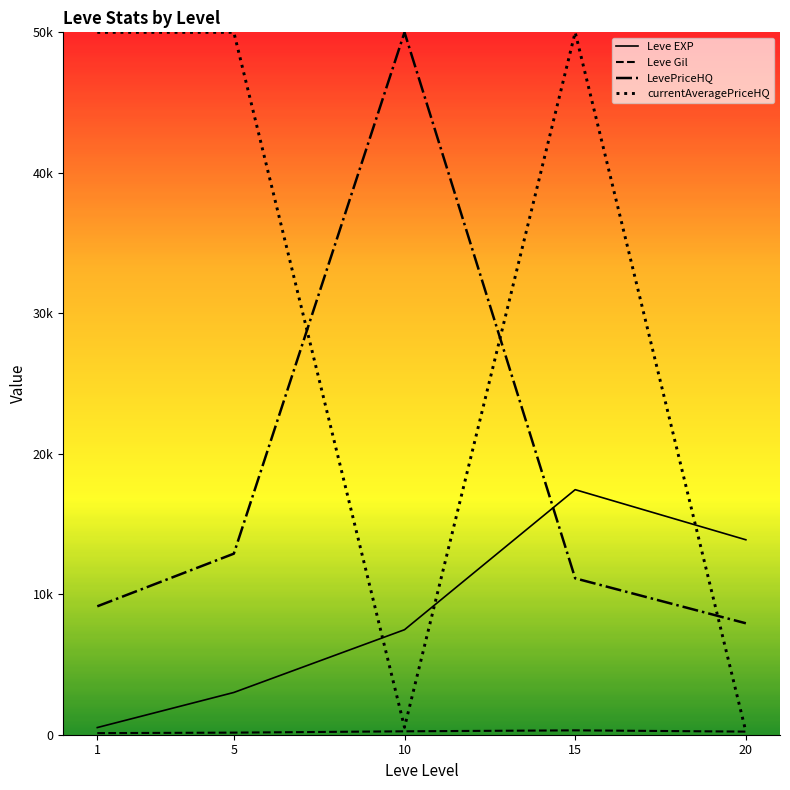

How many interior local peaks does the Leve EXP series have?

1